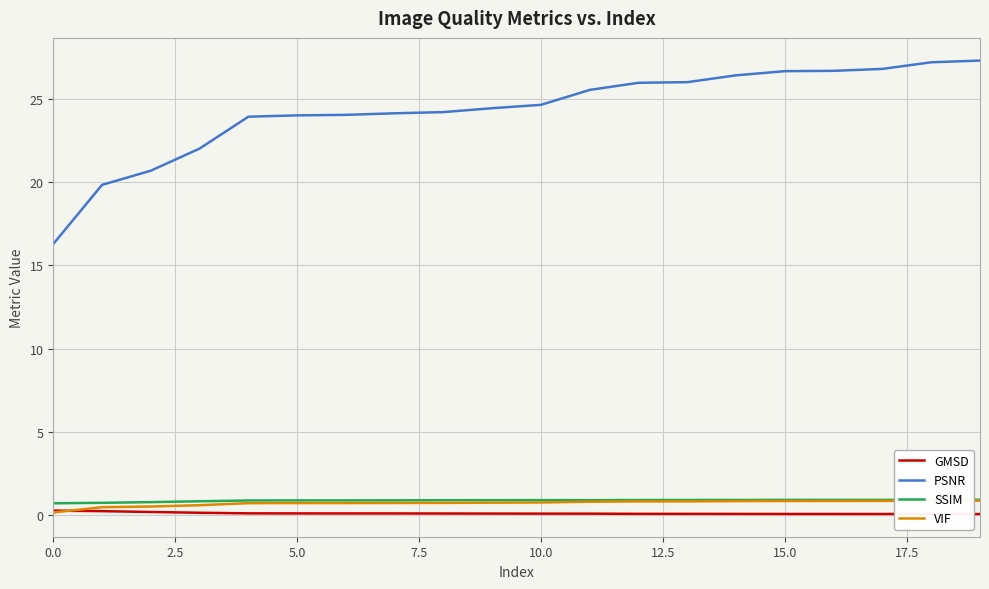

True or false: PSNR and VIF intersect in this chart.

False